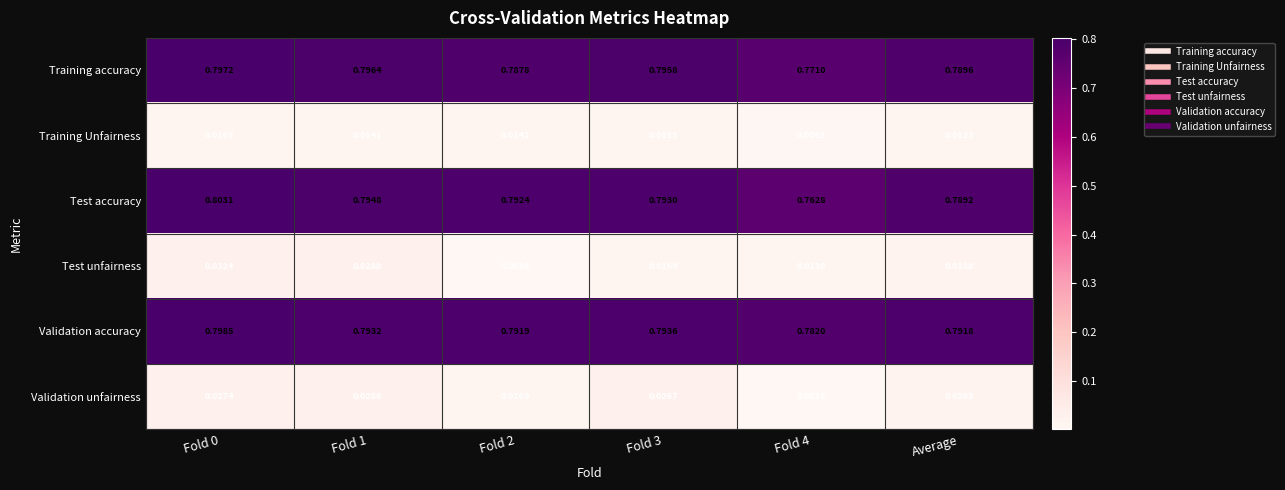

Which series has the largest total across all categories?

Validation accuracy